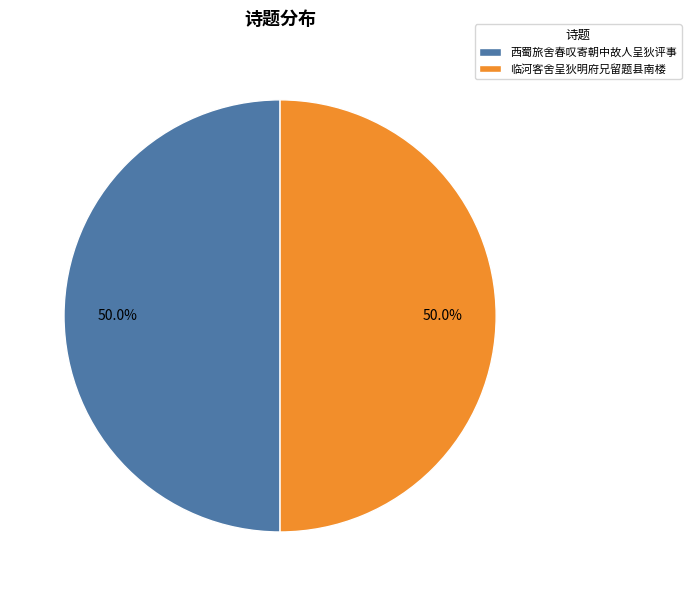

The 临河客舍呈狄明府兄留题县南楼 slice represents 42% of the pie. True or false?

False